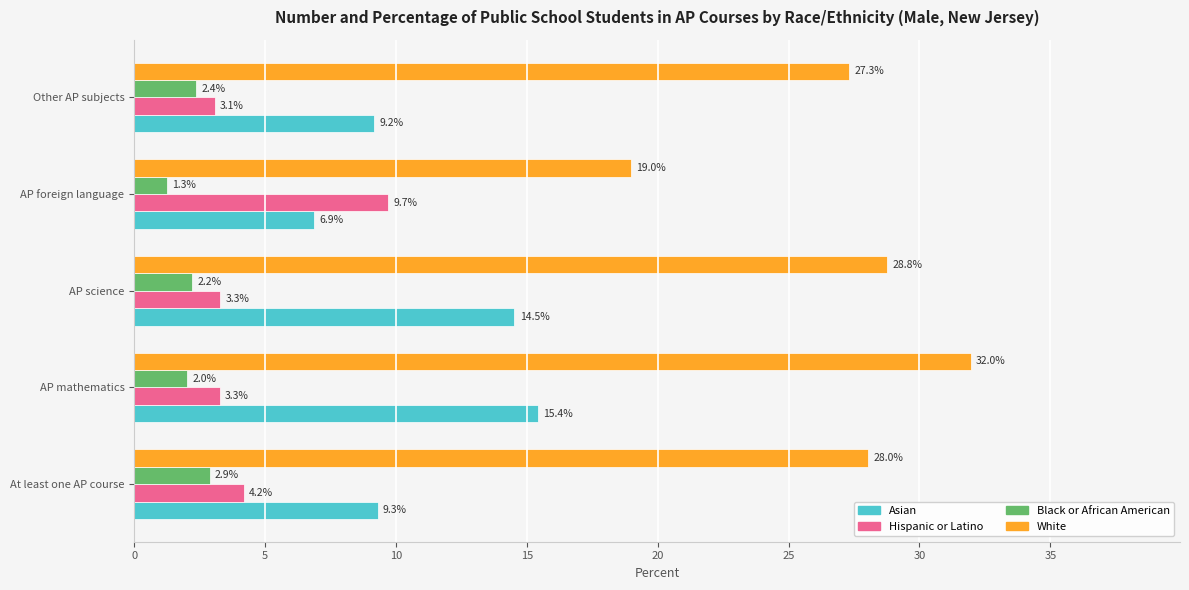

The value of White at AP science is 28.8. True or false?

True